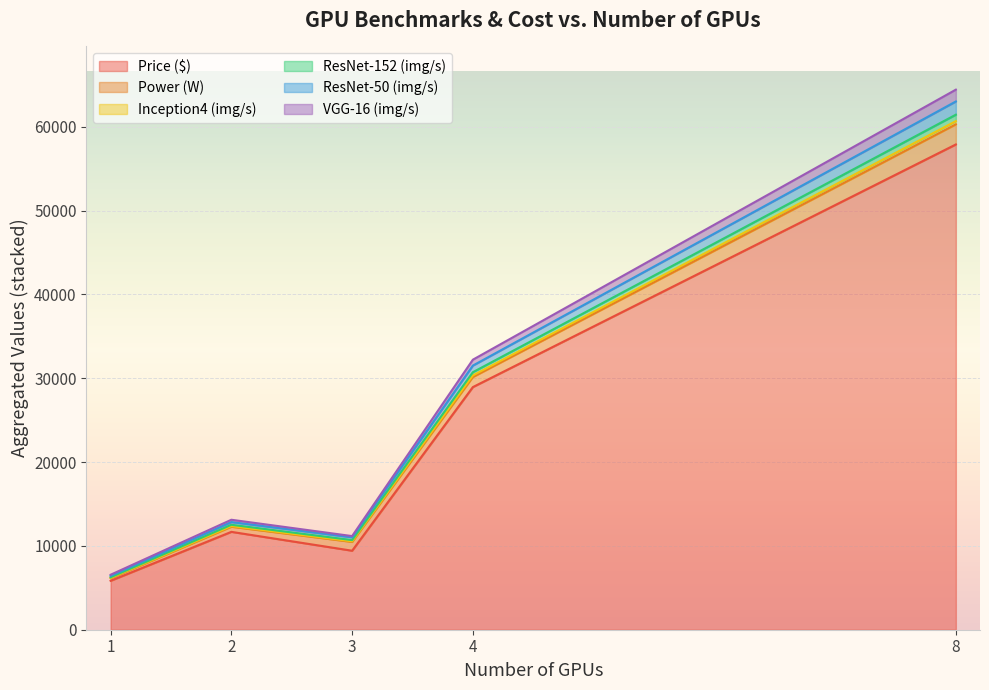

At which category is the sum across all series the highest?

8